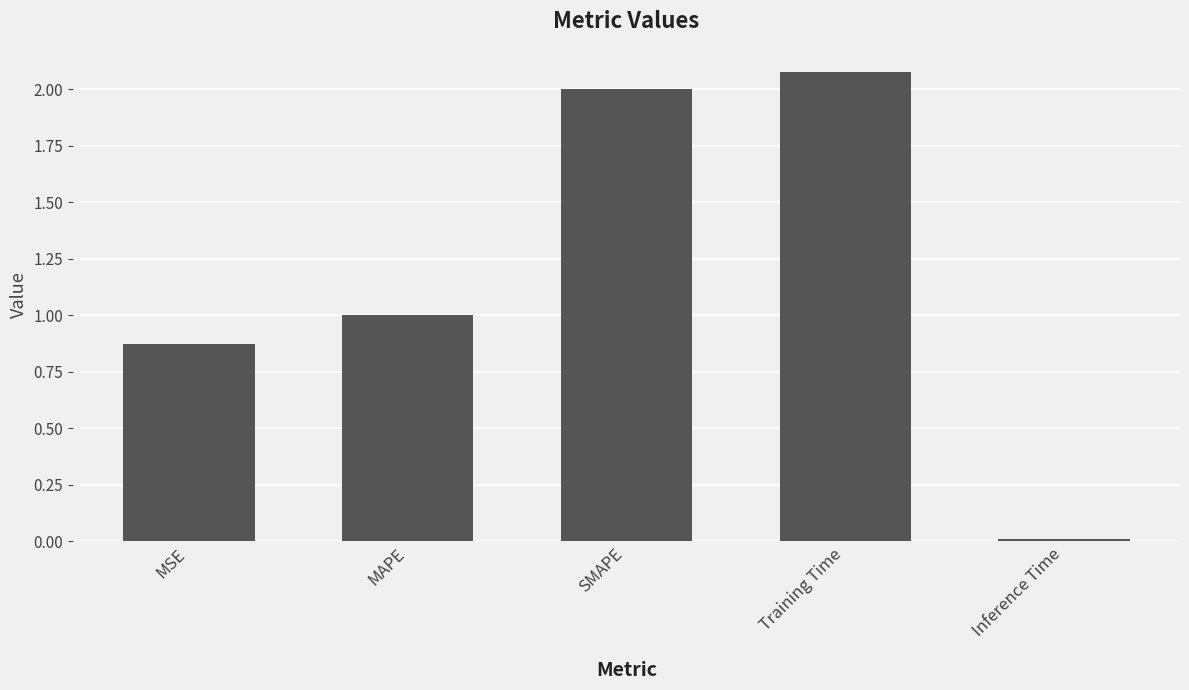

What is the value of the 2nd bar from the left?

1.0